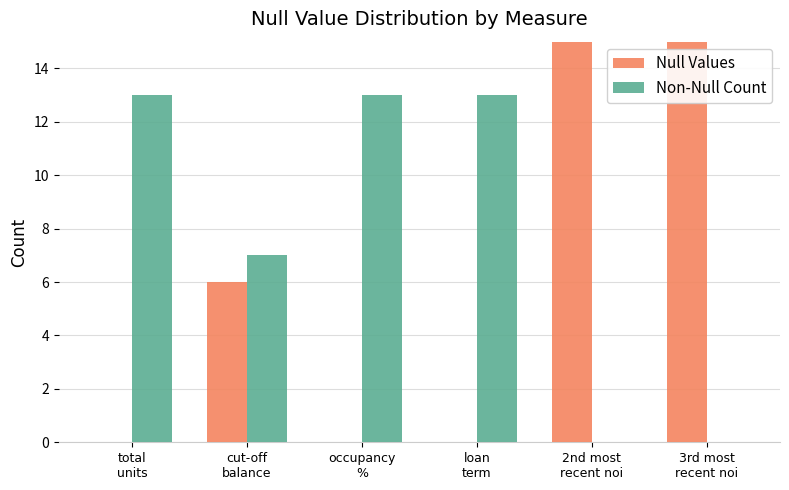

Where does the Null Values series first go above 6?

2nd most
recent noi